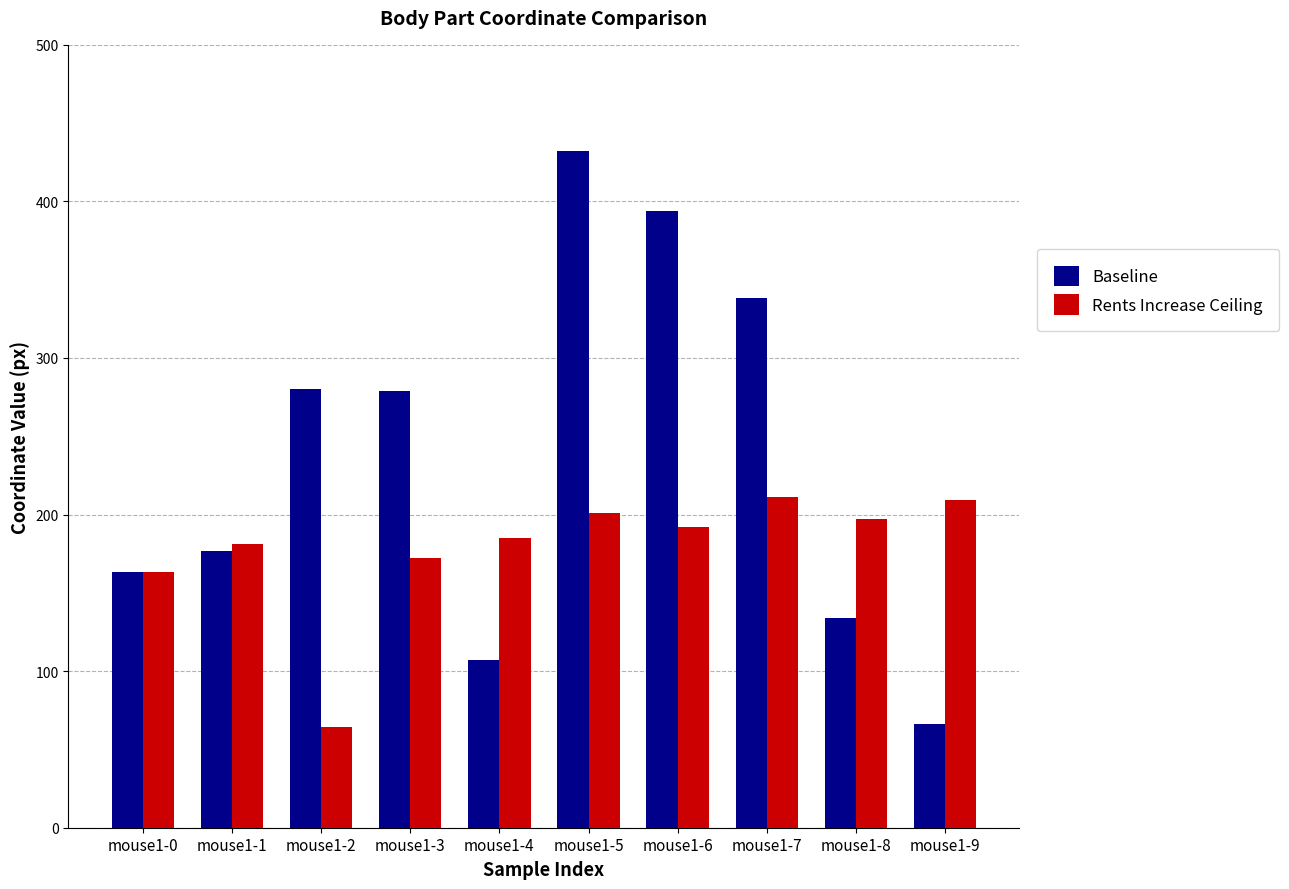

What is the difference between the highest and lowest values at mouse1-5?

231.6